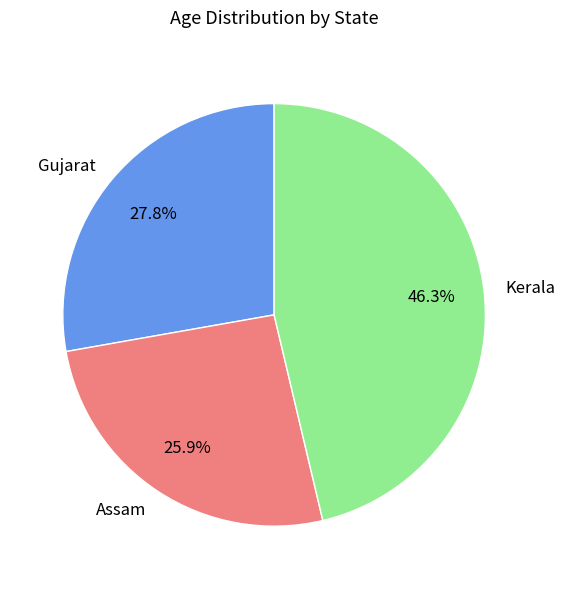

What percentage is the Gujarat slice, to the nearest percent?

28%